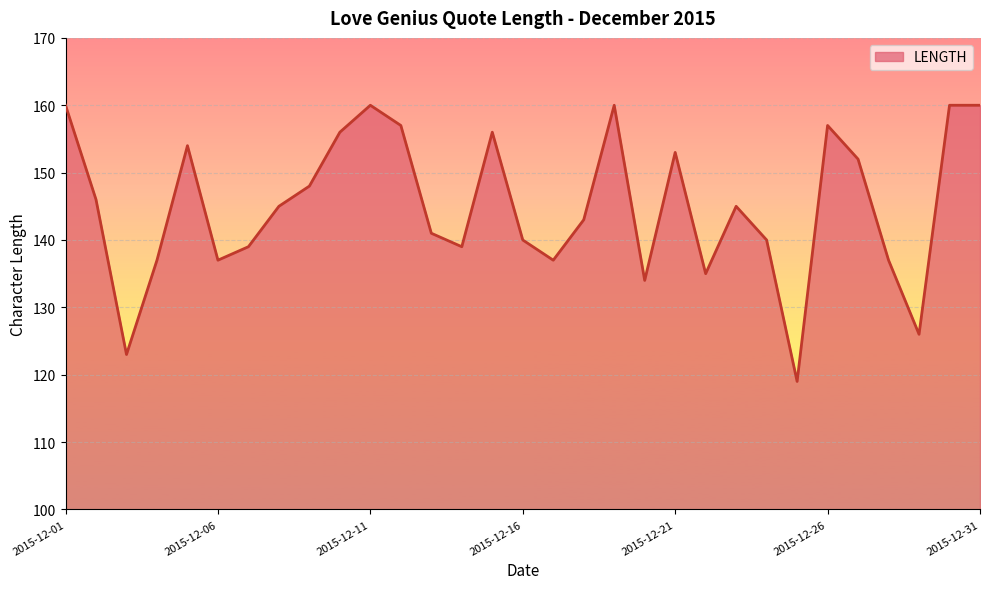

What is the difference between the maximum and minimum values?

41